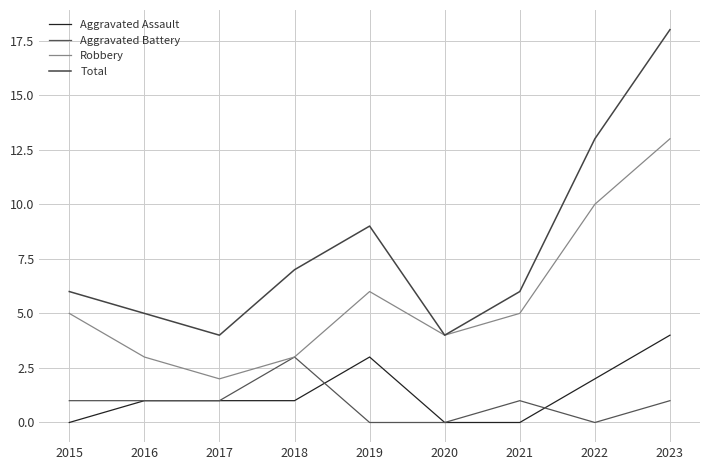

How many Aggravated Assault values are between 0 and 2?

7